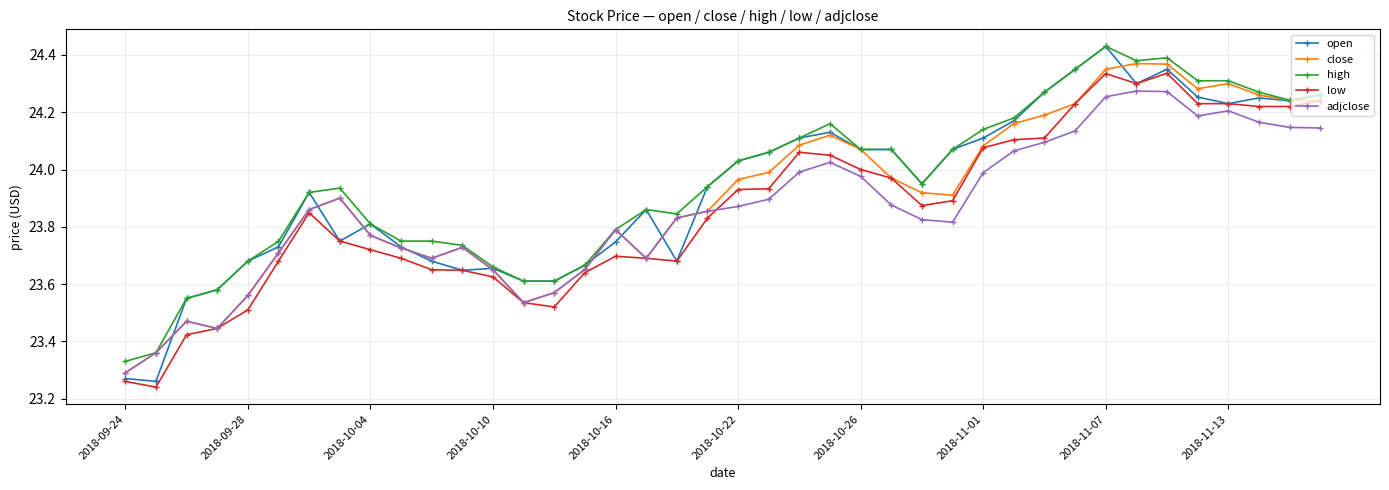

True or false: open has more than 0 points higher than both neighbors.

True